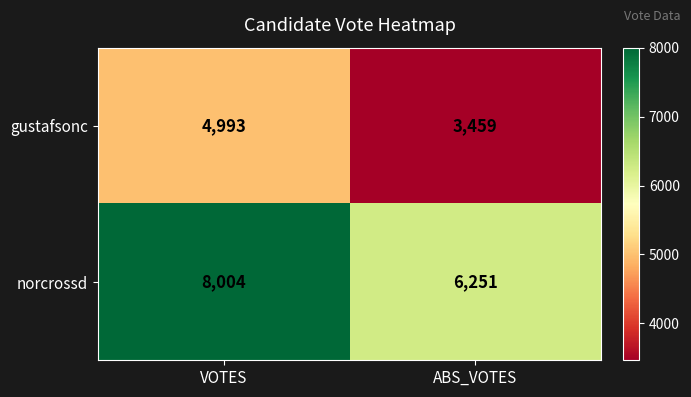

Reading left to right, extract all data points from this chart.

gustafsonc: 4993	3459
norcrossd: 8004	6251